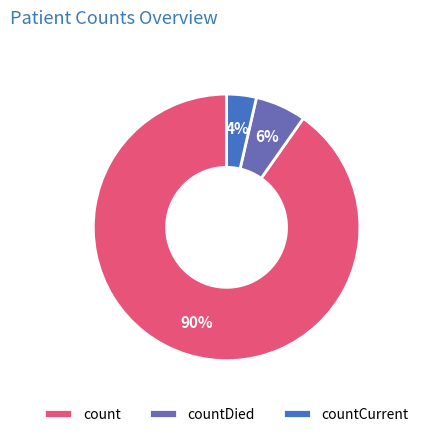

Between countCurrent and count, which is larger?

count